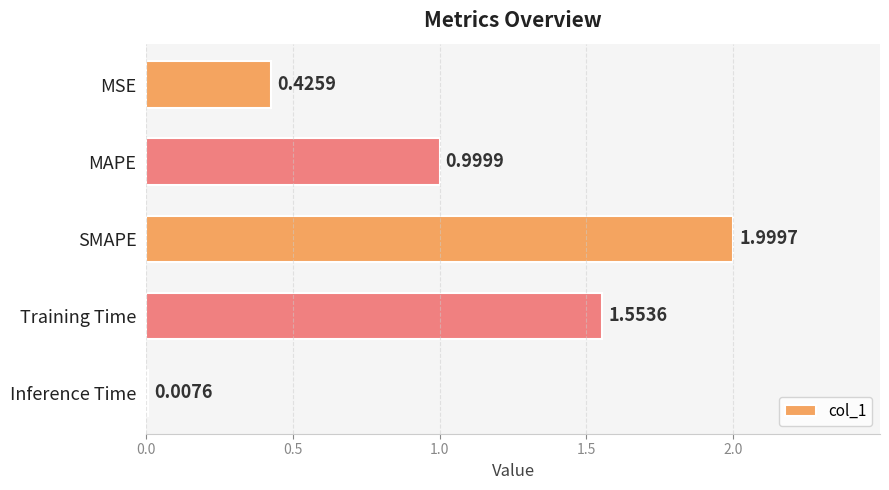

What is the label of the 1st bar from the top?

MSE